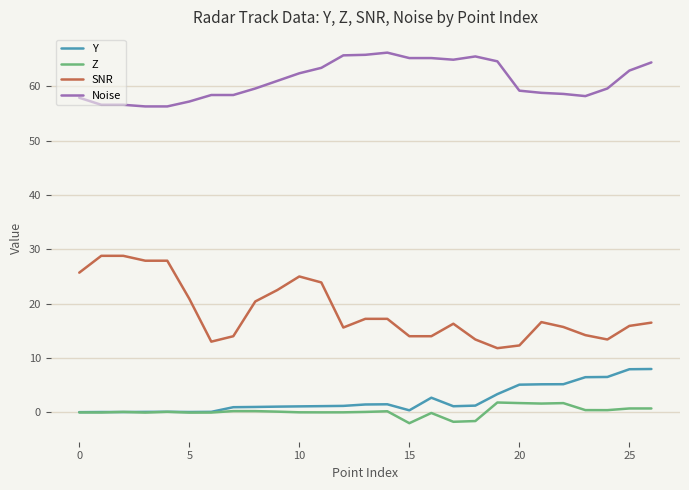

Which series has the widest spread of values?

SNR